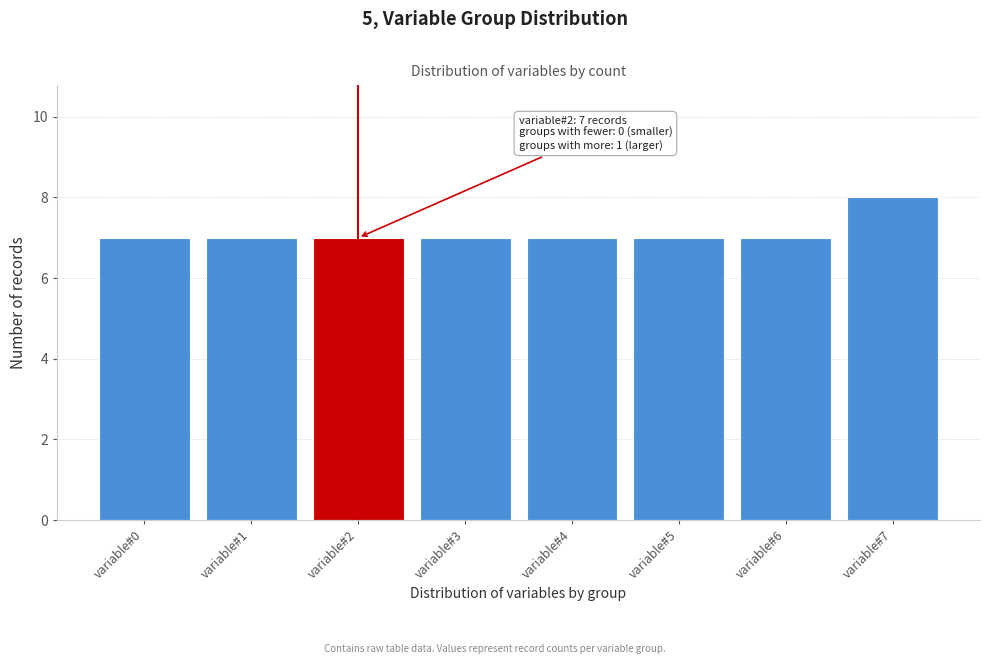

Reading left to right, what are all the values shown in this chart?

variable#0=7	variable#1=7	variable#2=7	variable#3=7	variable#4=7	variable#5=7	variable#6=7	variable#7=8